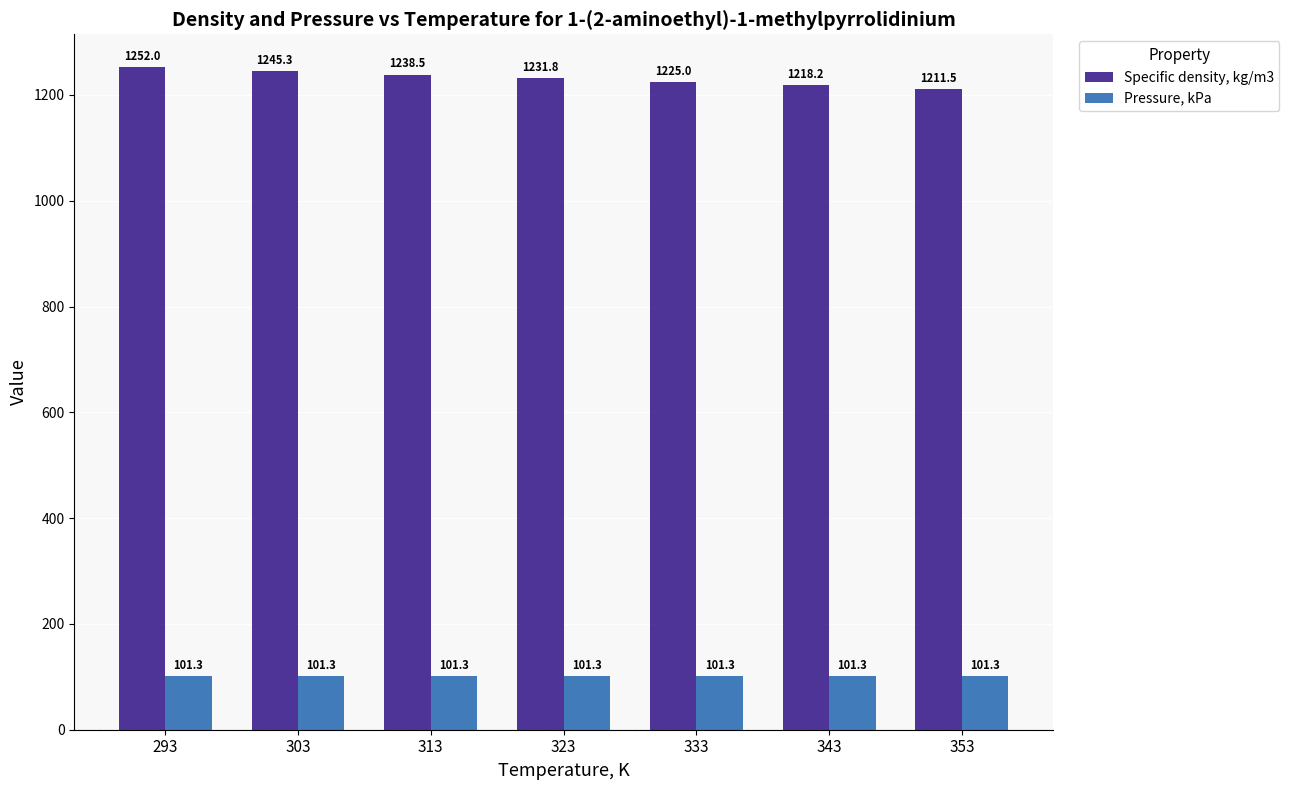

Reading left to right, list all the values displayed in this chart.

Specific density, kg/m3: 1252.0	1245.3	1238.5	1231.8	1225.0	1218.2	1211.5
Pressure, kPa: 101.3	101.3	101.3	101.3	101.3	101.3	101.3